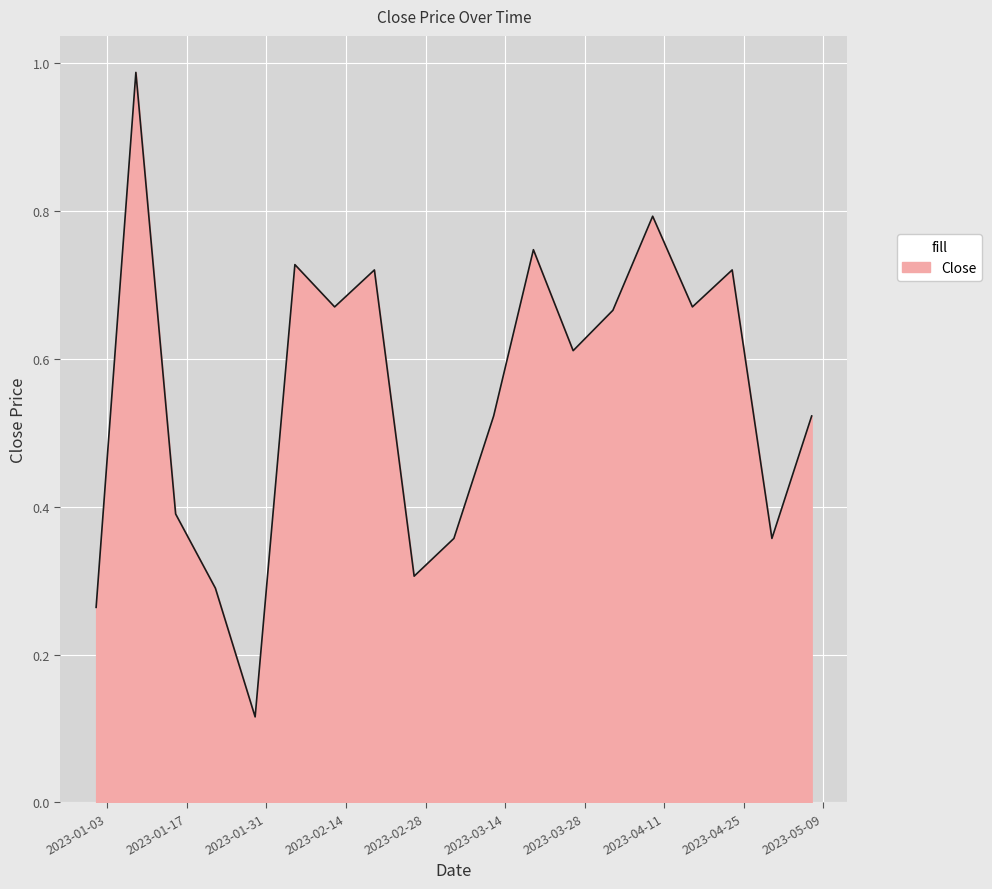

How many points are higher than both their immediate neighbors (excluding endpoints)?

6